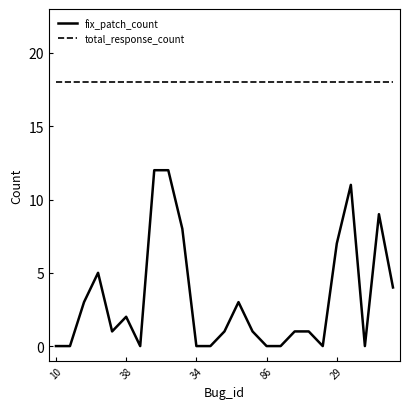

Which series has the largest range (max minus min)?

fix_patch_count